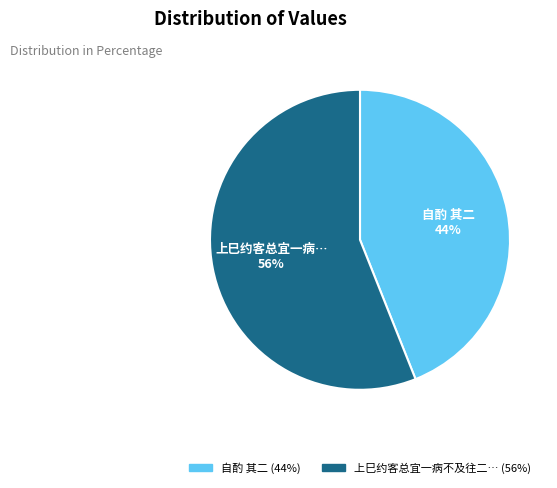

Does any single category account for the majority?

Yes